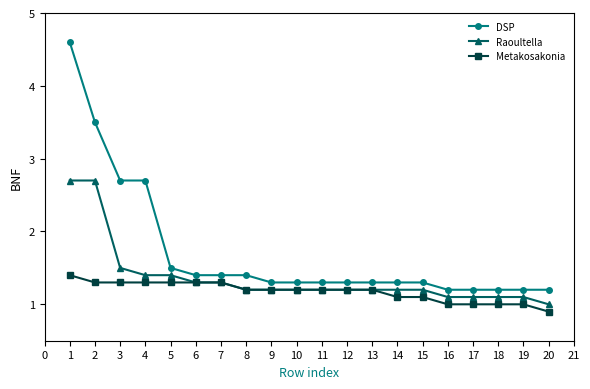

List the series in order of their peak value, highest first.

DSP, Raoultella, Metakosakonia